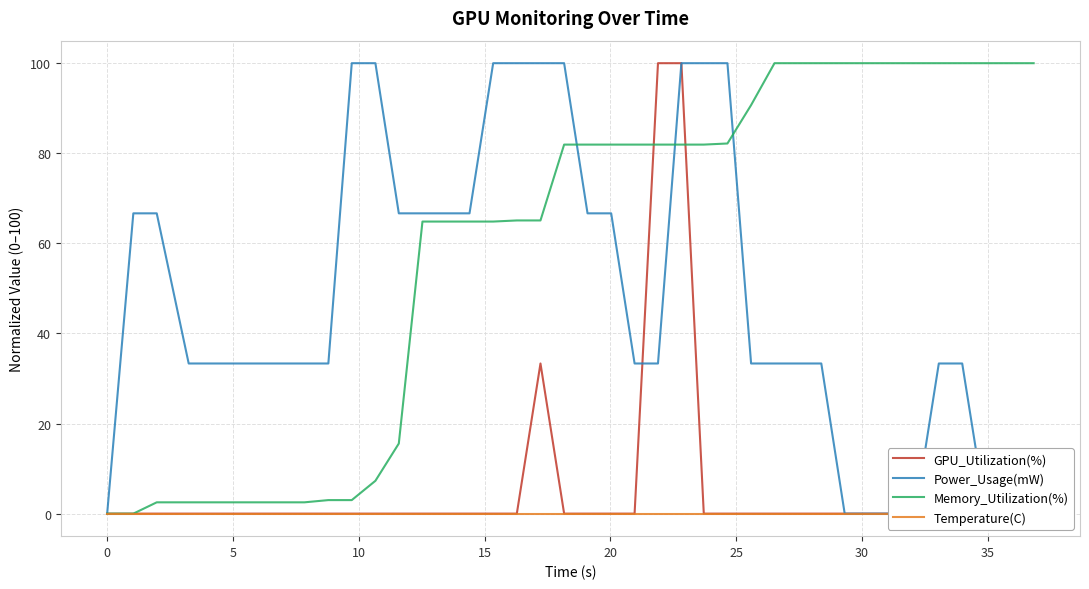

What are all the series names shown in the legend?

GPU_Utilization(%), Power_Usage(mW), Memory_Utilization(%), Temperature(C)